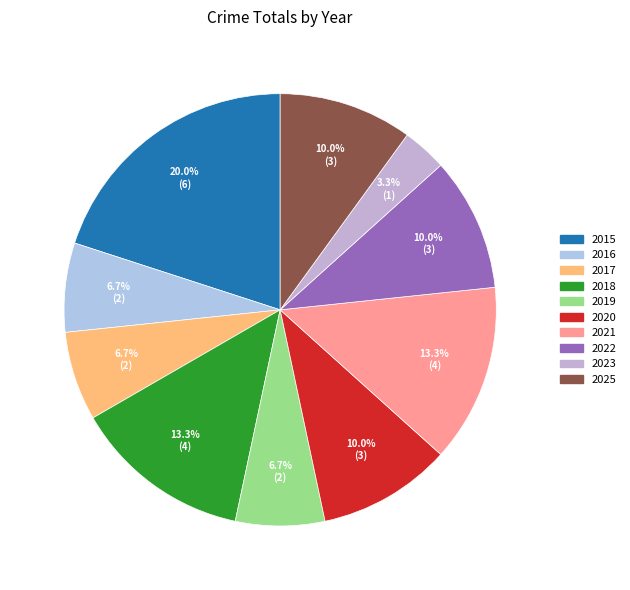

To the nearest percent, what percentage of the pie is 2017?

7%